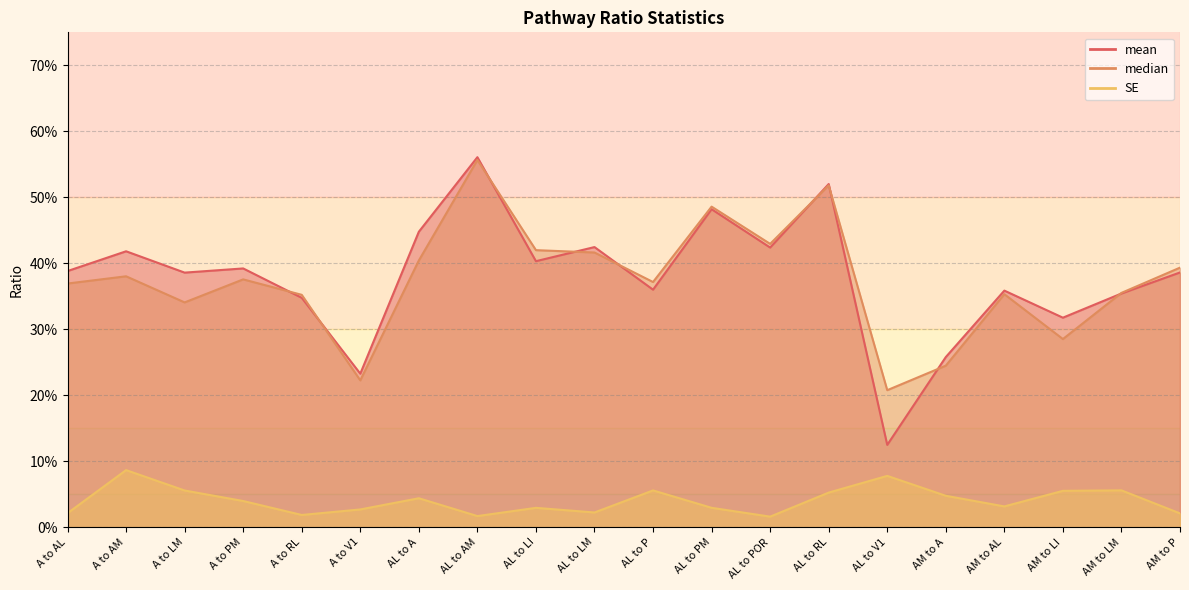

What is the label of the 15th point from the right?

A to V1